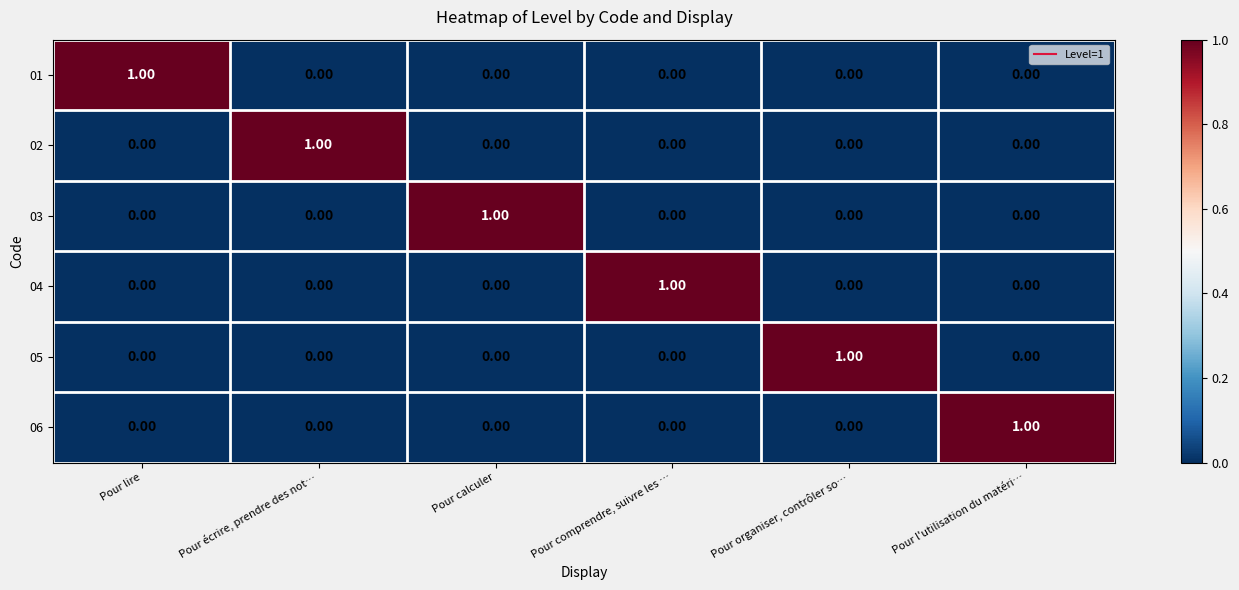

Count the number of data series in this chart.

6